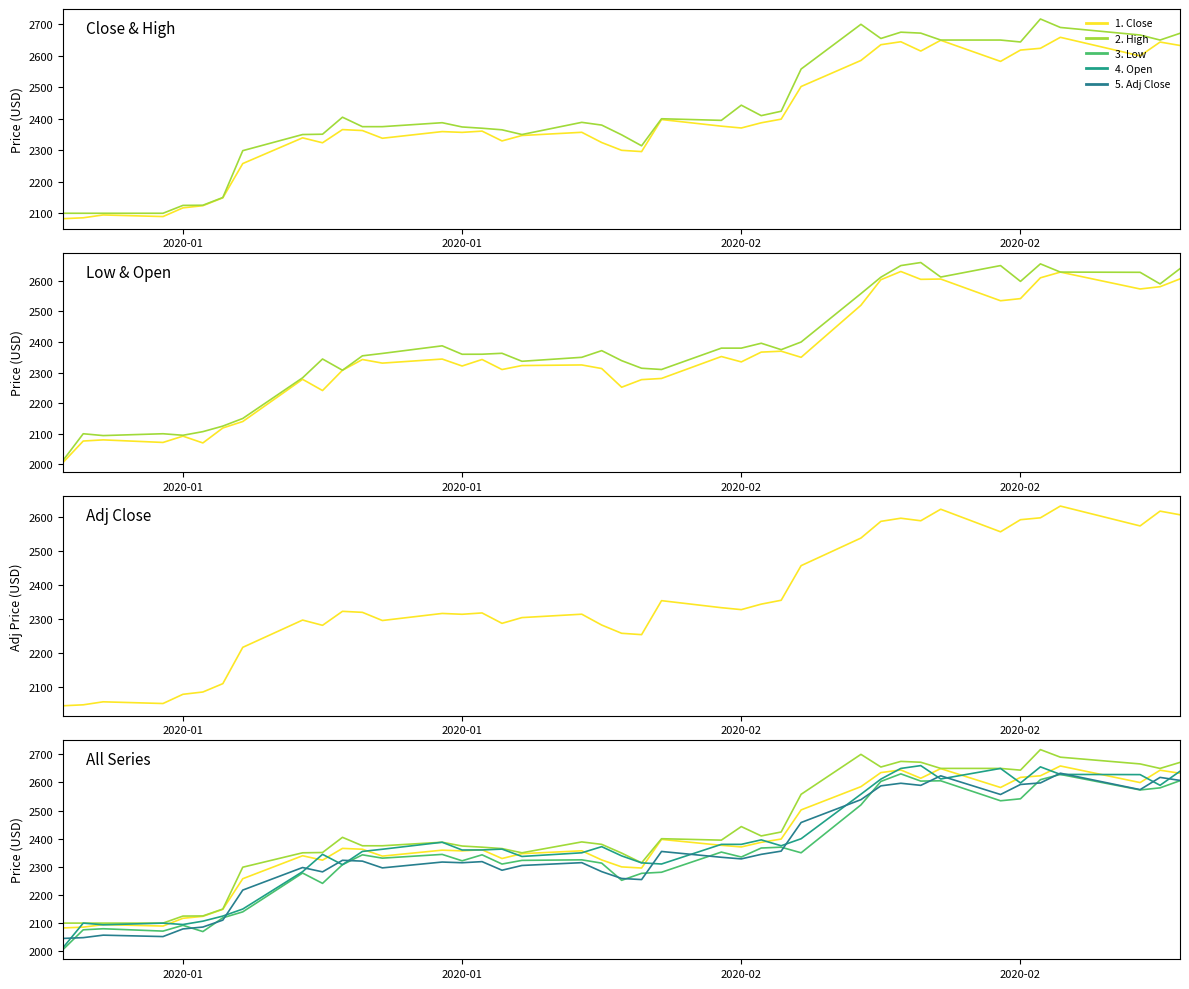

True or false: Close has more than 1 interior local peaks.

True